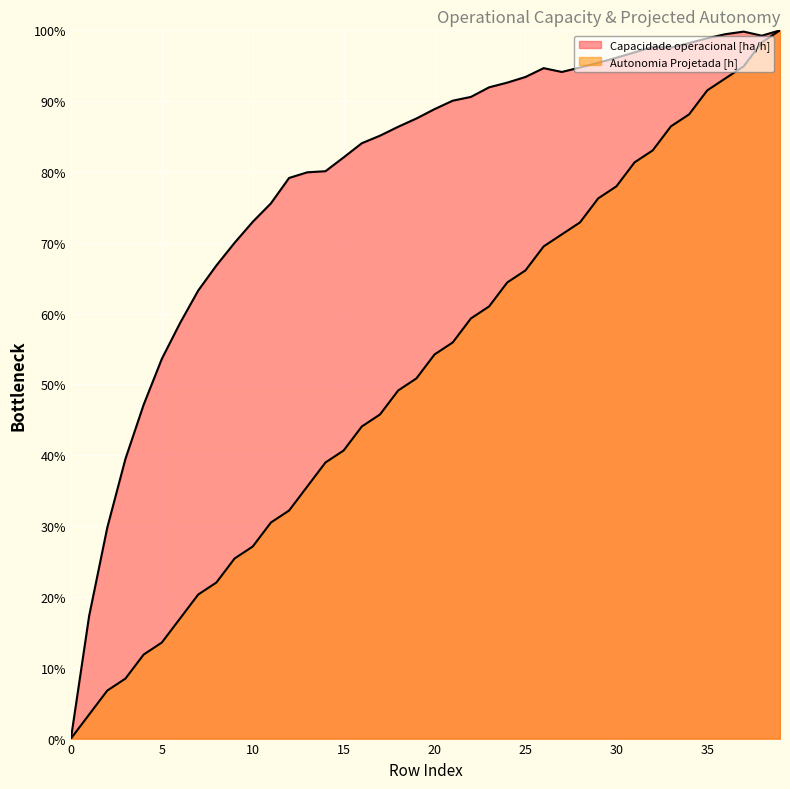

Is the value of Autonomia Projetada [h] at 19 greater than the value of Capacidade operacional [ha/h] at 33?

No